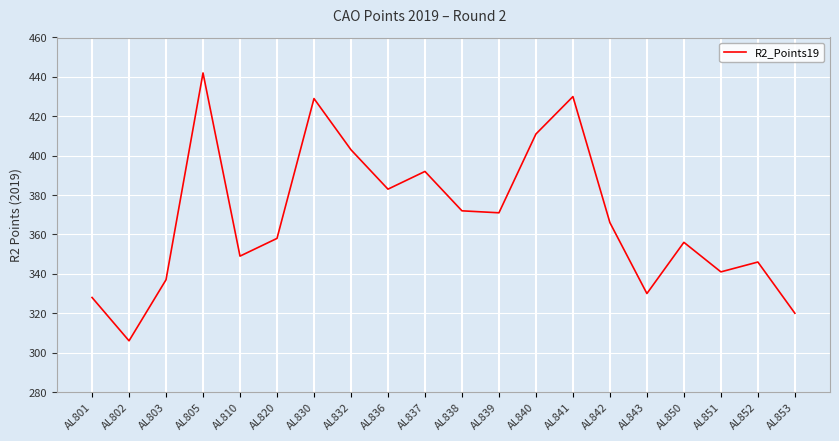

Reading right to left, extract all data points from this chart.

320	346	341	356	330	366	430	411	371	372	392	383	403	429	358	349	442	337	306	328